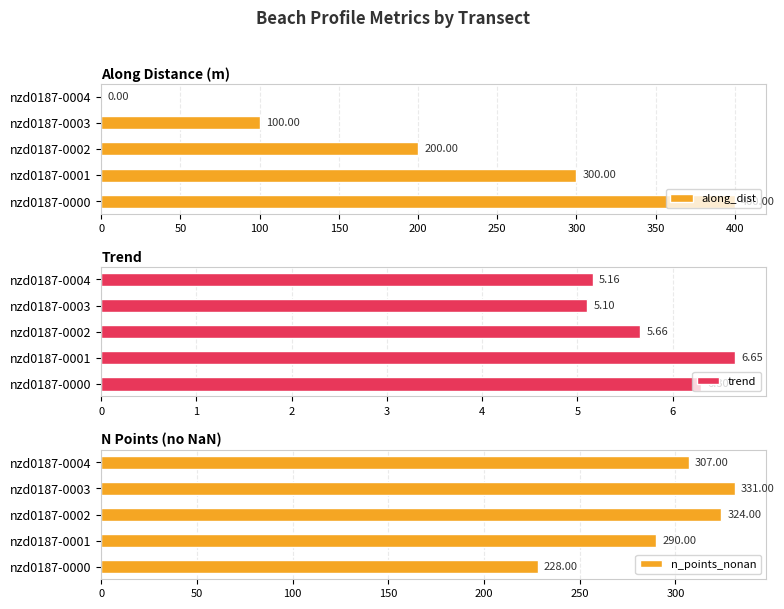

What is the difference between the maximum and second lowest values in the along_dist series?

300.0